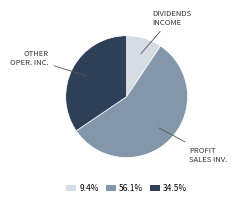

Is there a majority slice in this chart?

Yes